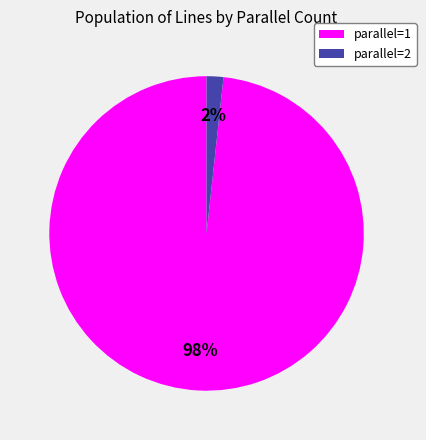

Count the number of slices in the pie.

2